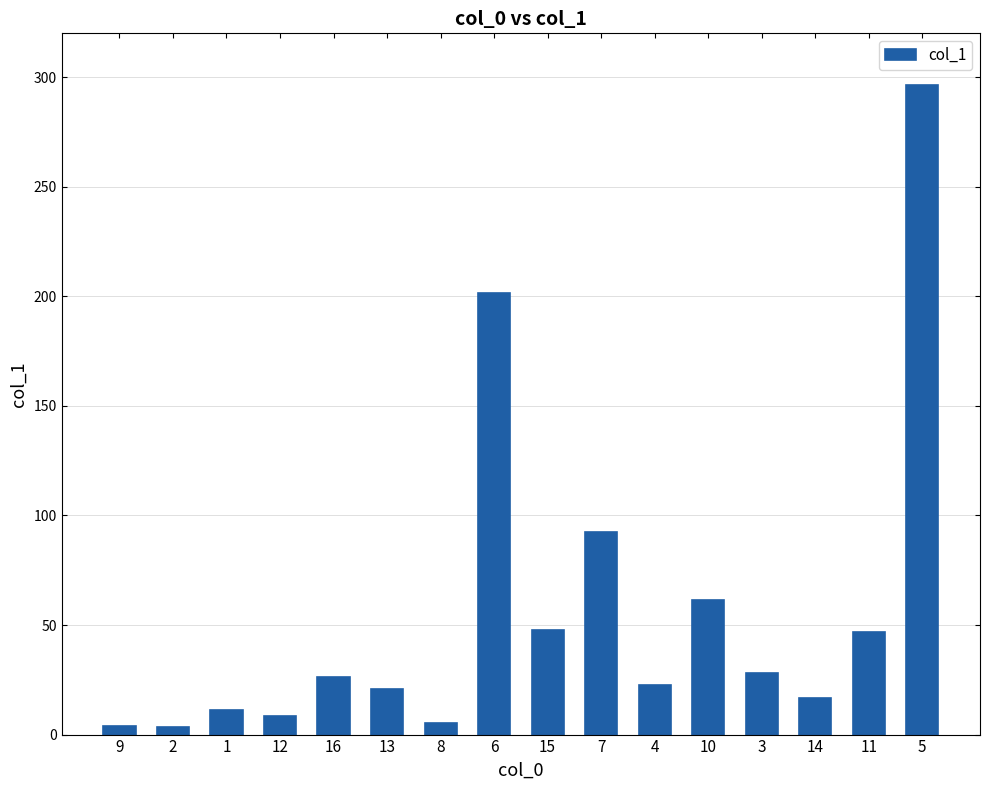

What is the approximate value at 2?

3.3